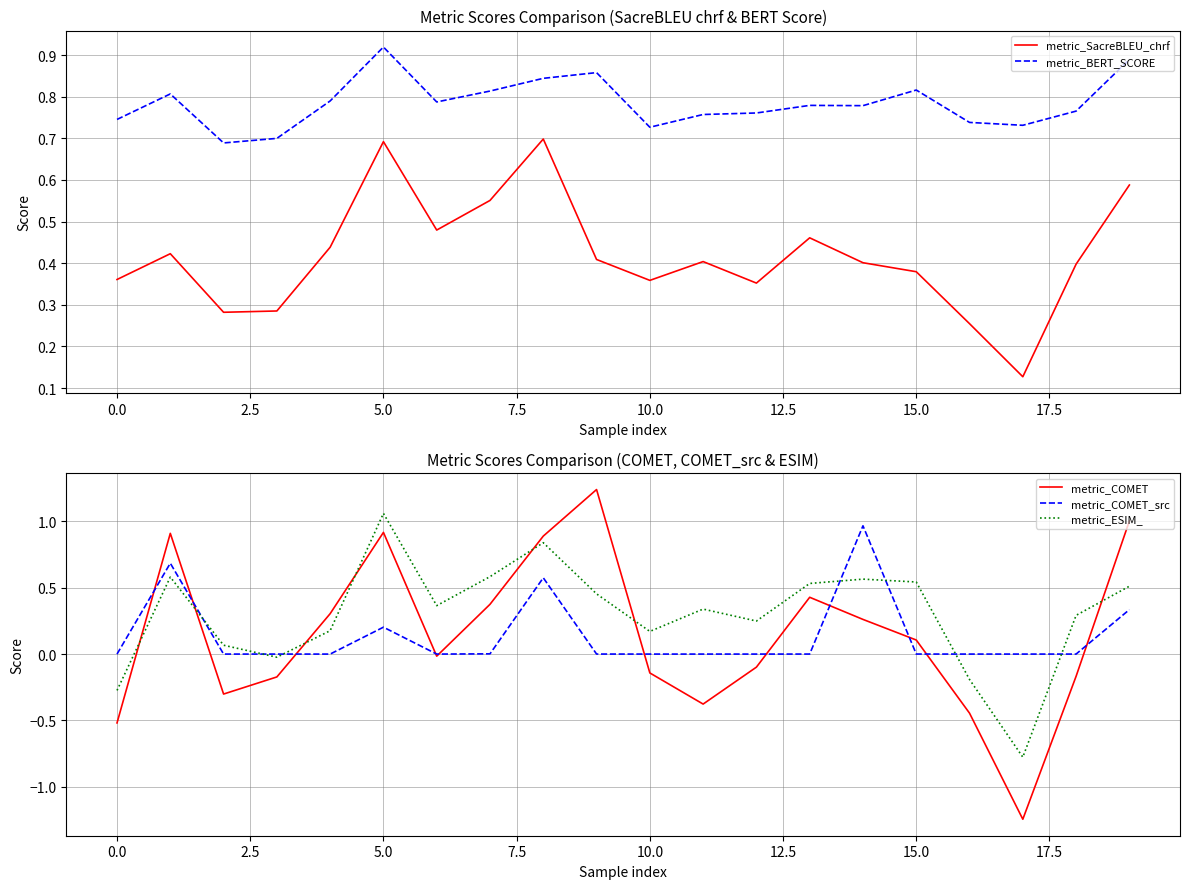

Is this an area chart (filled region under the line)?

No